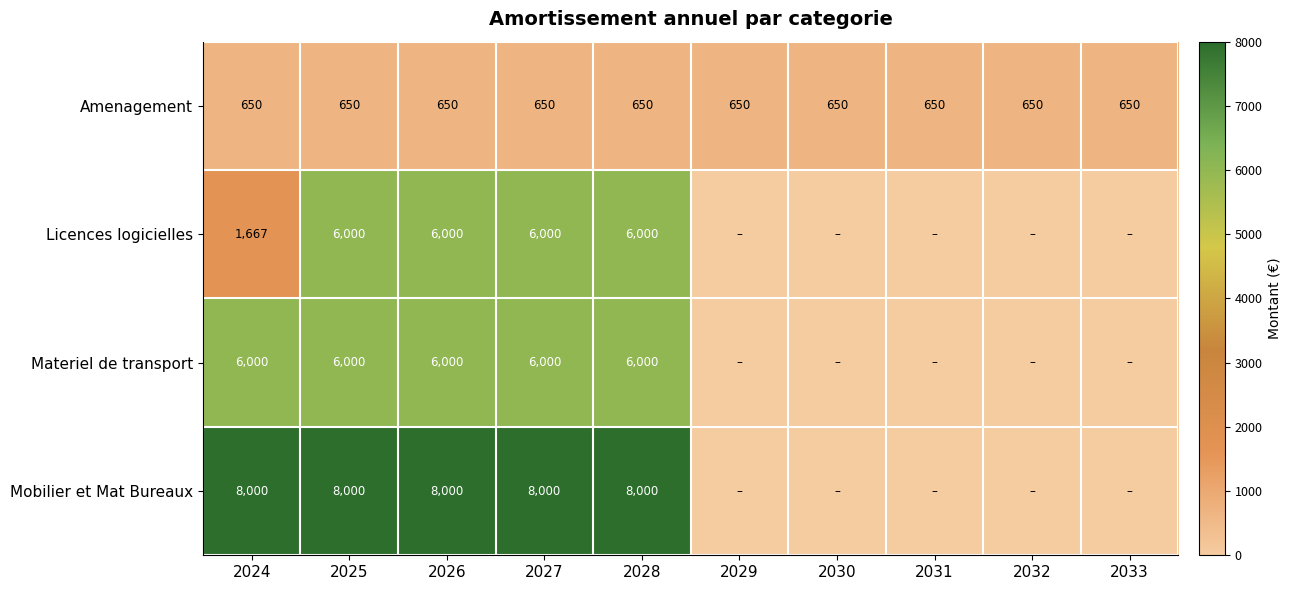

Between 2025 and 2033, which is larger?

2025